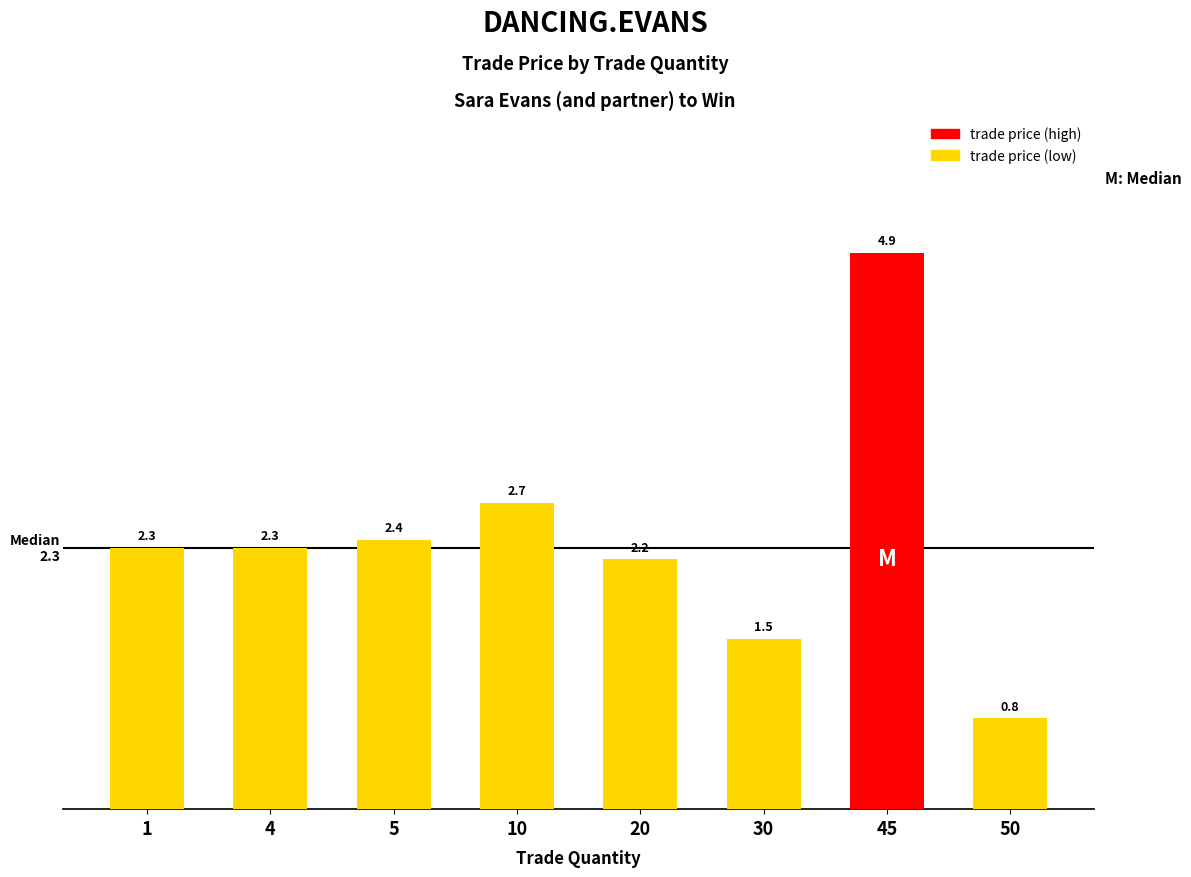

Are the bars grouped side by side (vs. stacked)?

No